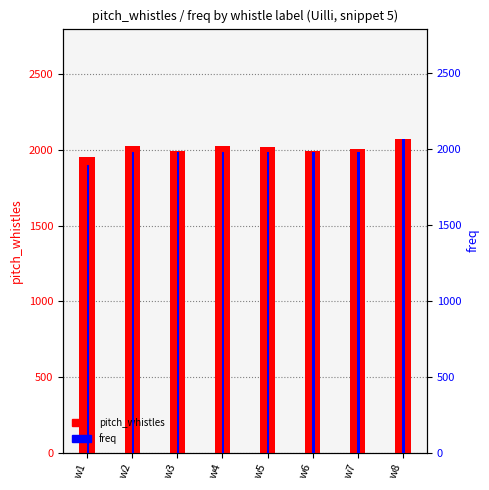

What are all the series names shown in the legend?

pitch_whistles, freq